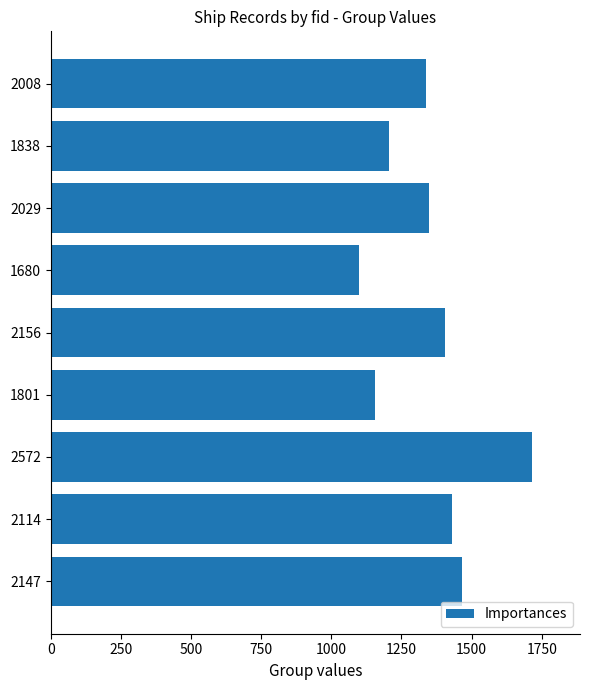

Are the bars horizontal?

Yes